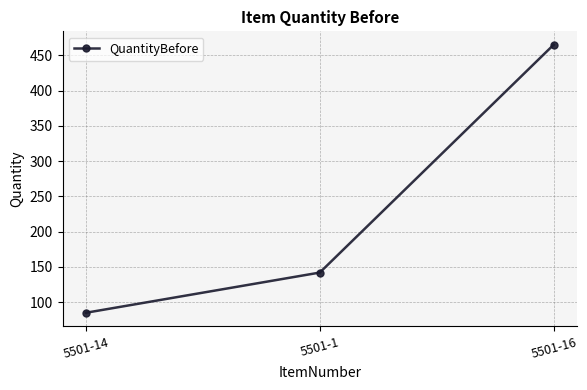

What is the ratio of the value at 5501-1 to the value at 5501-16?

0.3